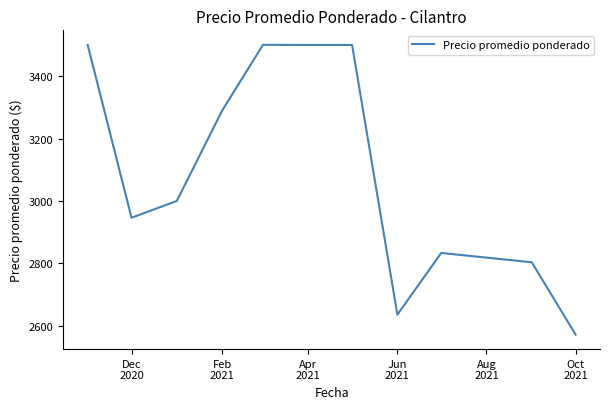

What is the maximum value shown in the chart?

3500.4